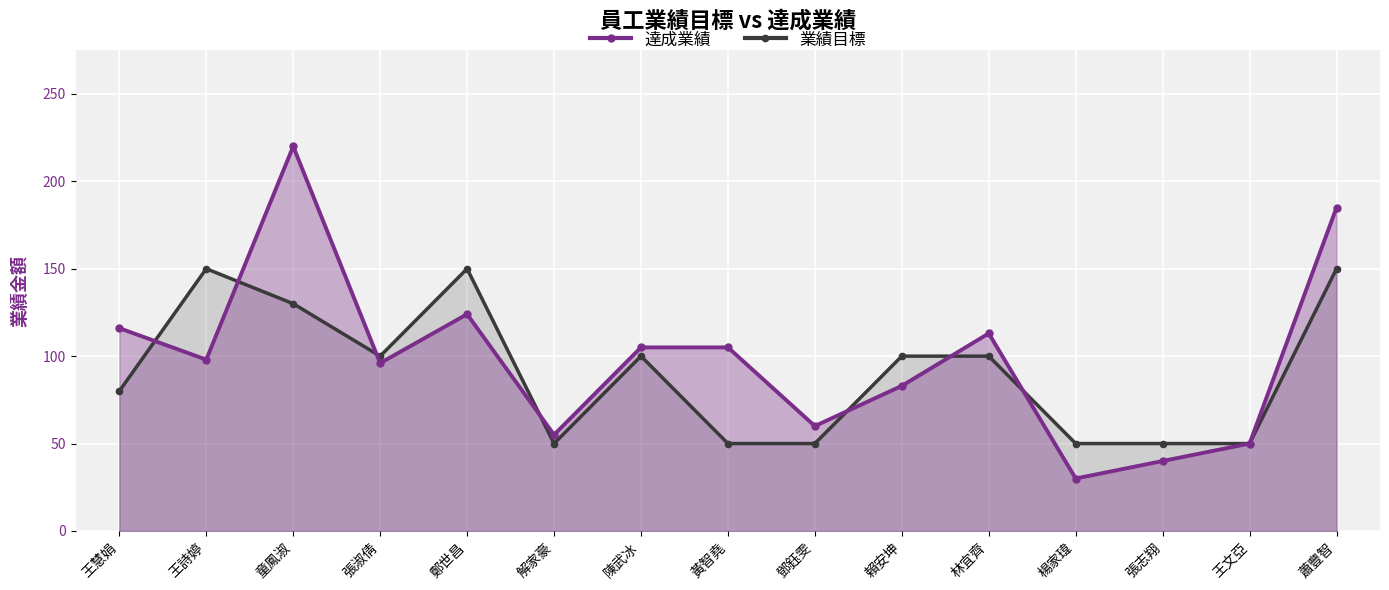

How many lines are shown in the chart?

2